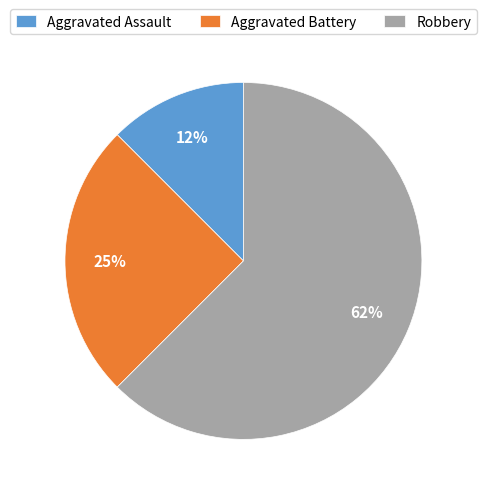

Rank the categories by value from highest to lowest.

Robbery, Aggravated Battery, Aggravated Assault